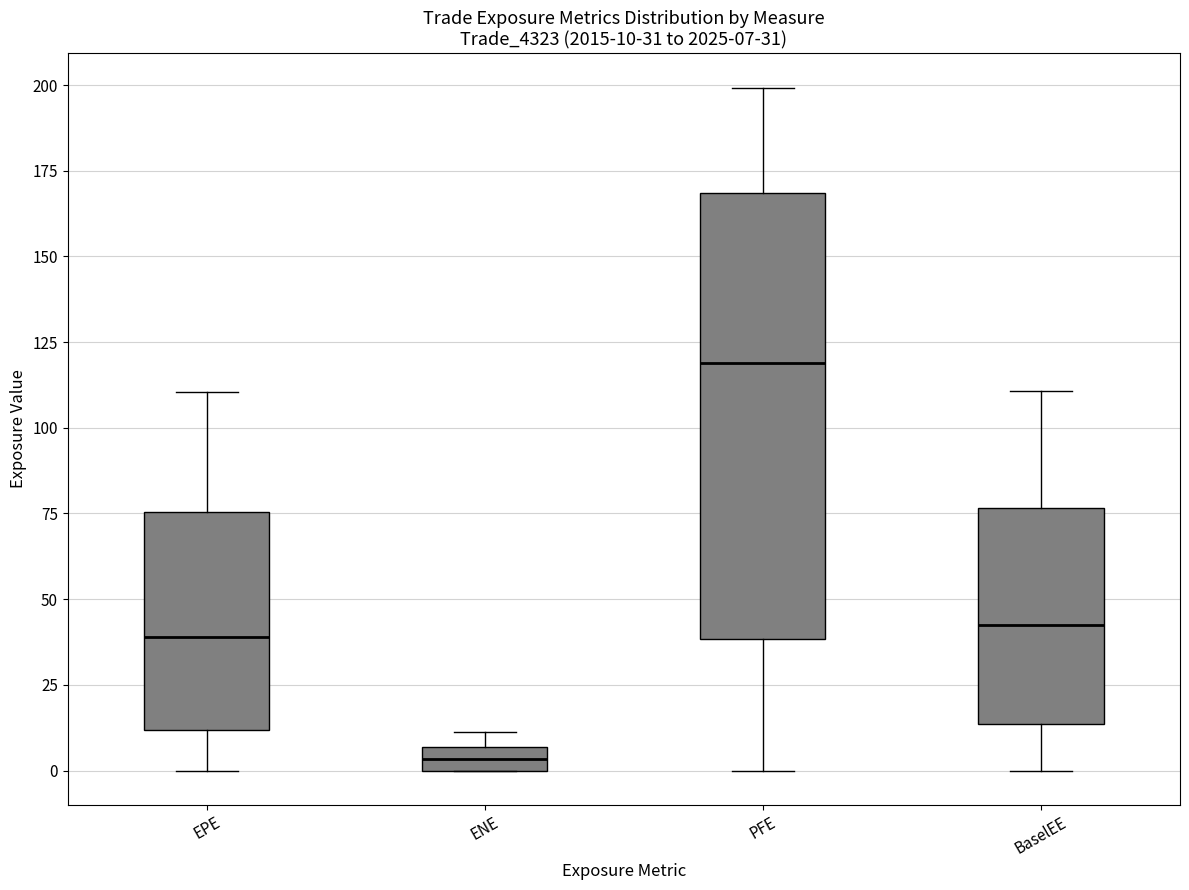

Which box's median line is the lowest?

ENE